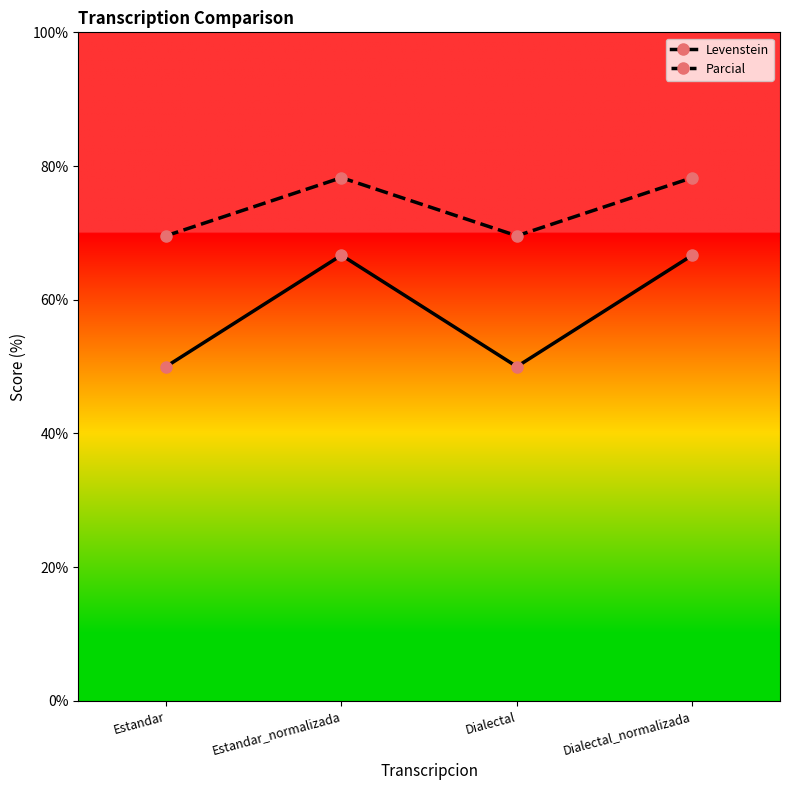

What is the smallest value displayed?

50.0